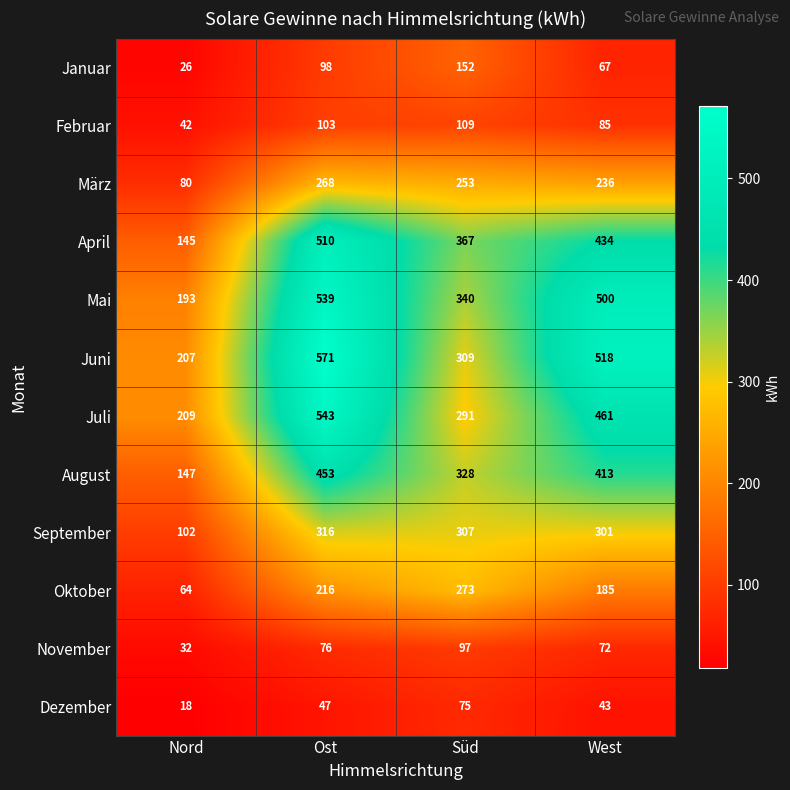

The value of Februar at Ost is 103. True or false?

True